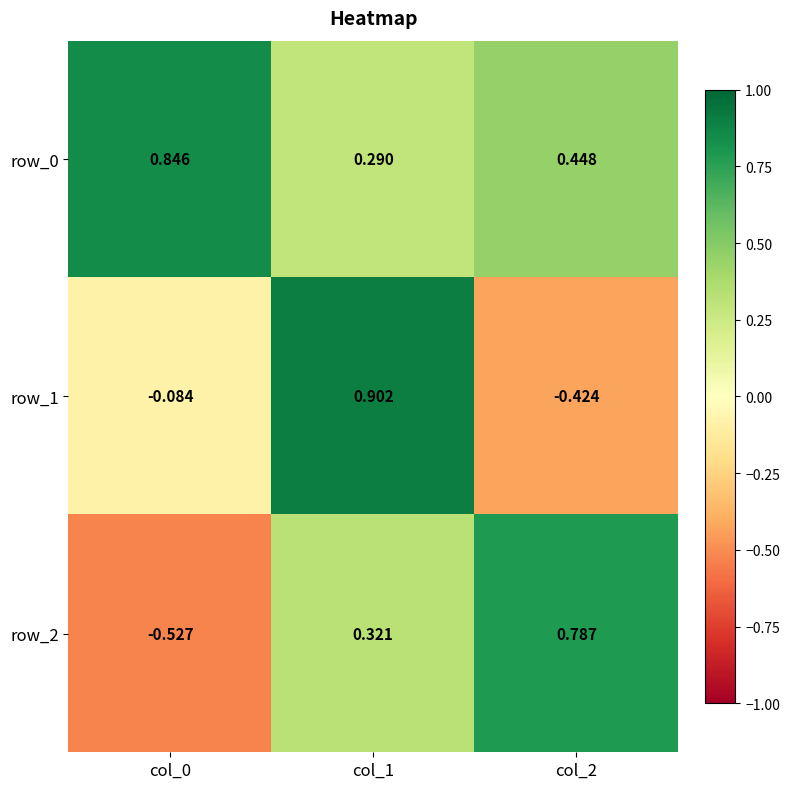

Is the value of row_1 at col_2 greater than the value of row_2 at col_2?

No